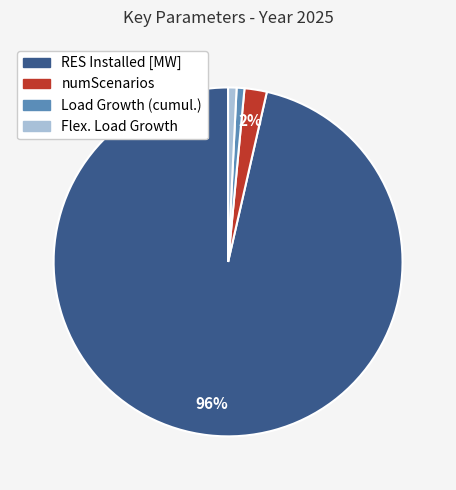

True or false: RES Installed [MW] accounts for 91% of the total.

False